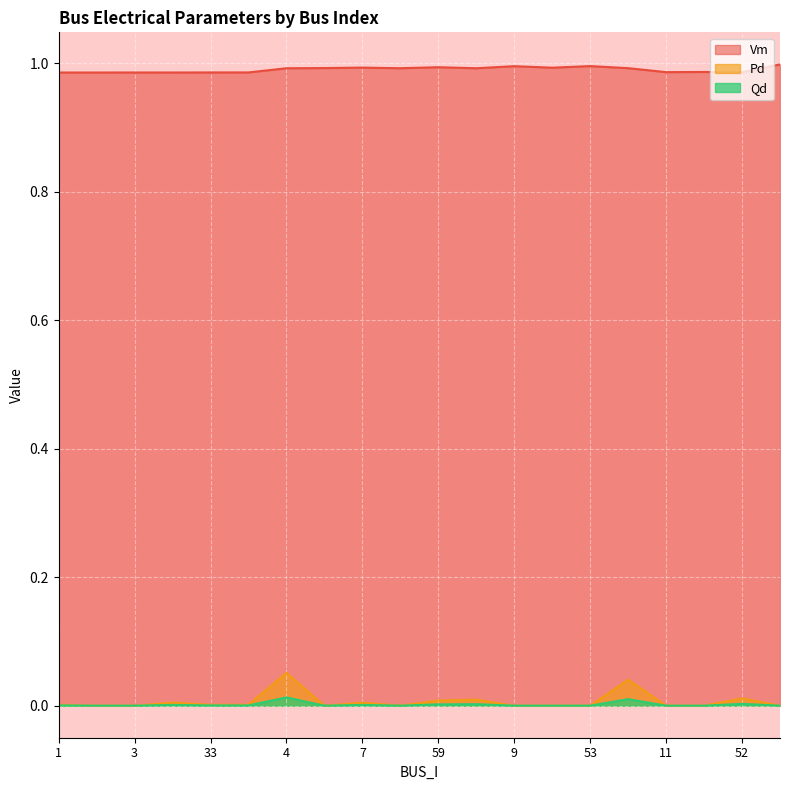

What is the label of the 12th point from the left?

47